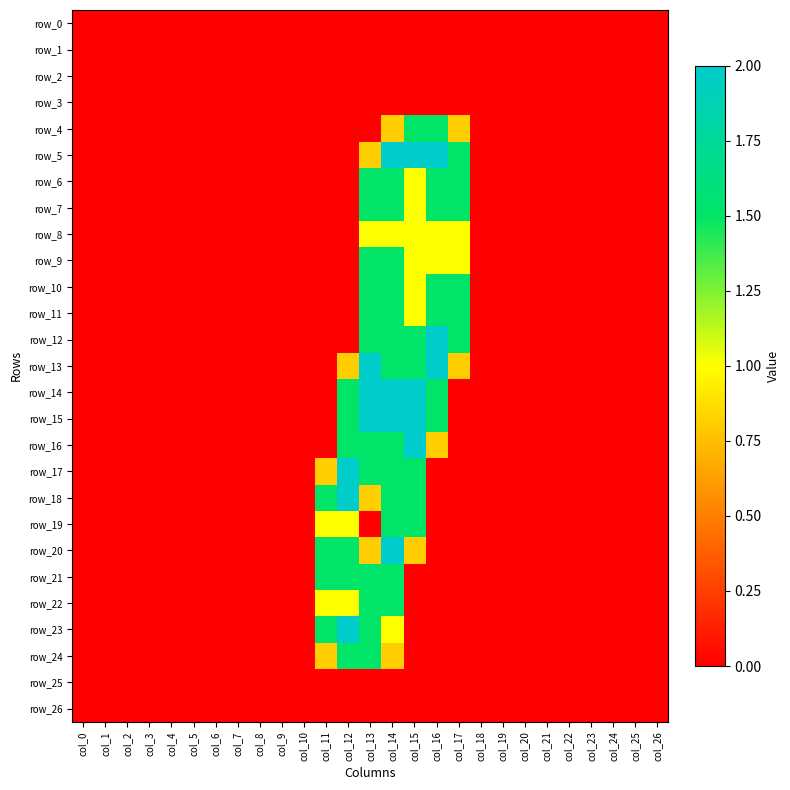

Between col_0 and col_17, which series saw the biggest shift?

row_5